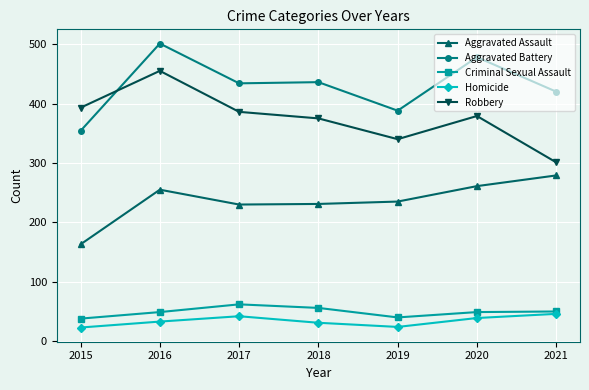

In Robbery, how many points are lower than both neighbors (excluding endpoints)?

1